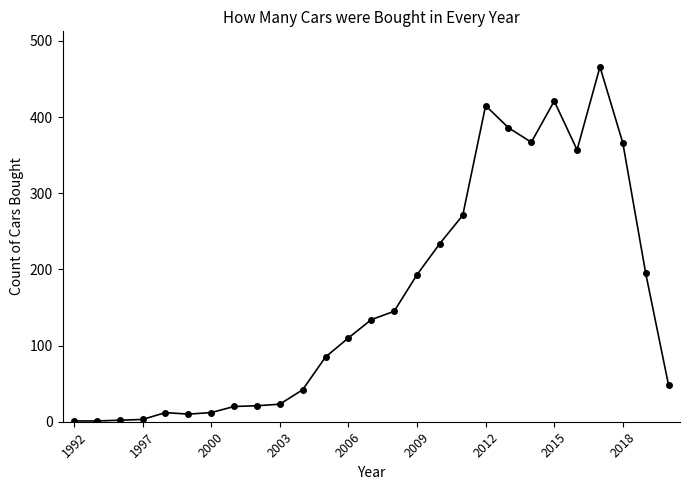

What is the greatest value displayed?

466